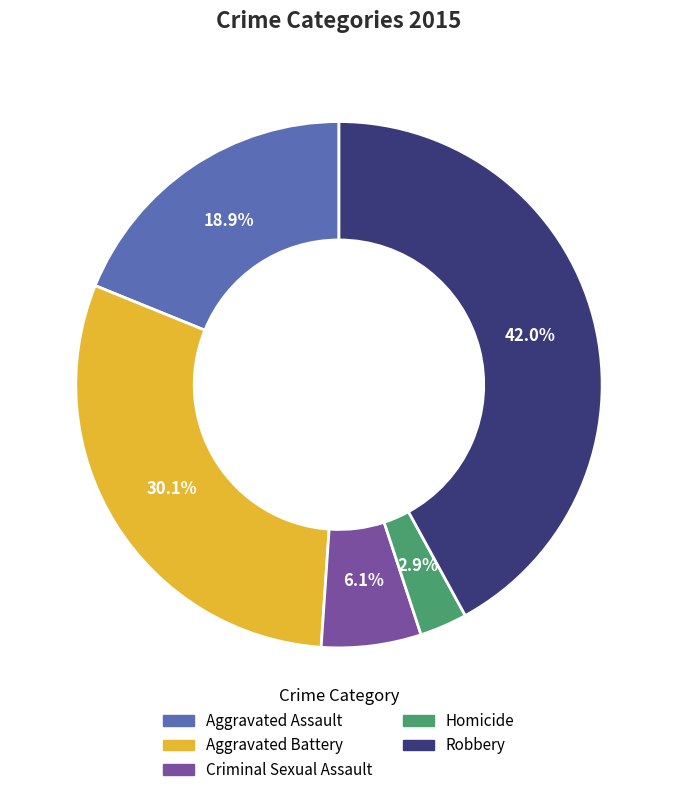

Which has a higher value, Aggravated Battery or Criminal Sexual Assault?

Aggravated Battery